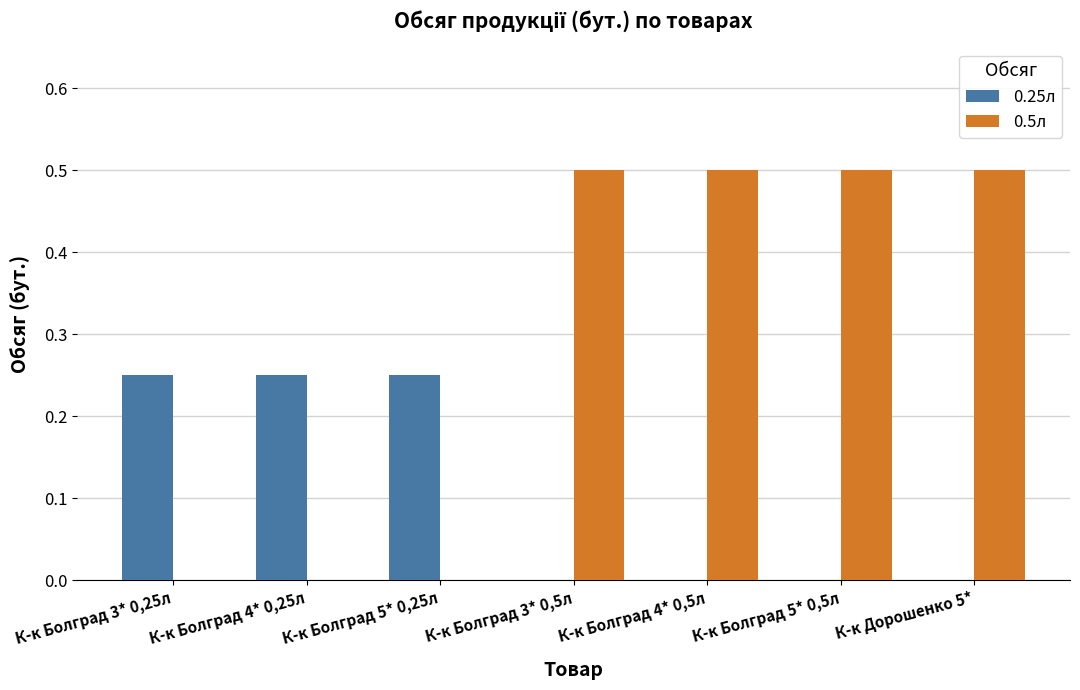

Which series has the largest total across all categories?

0.5л